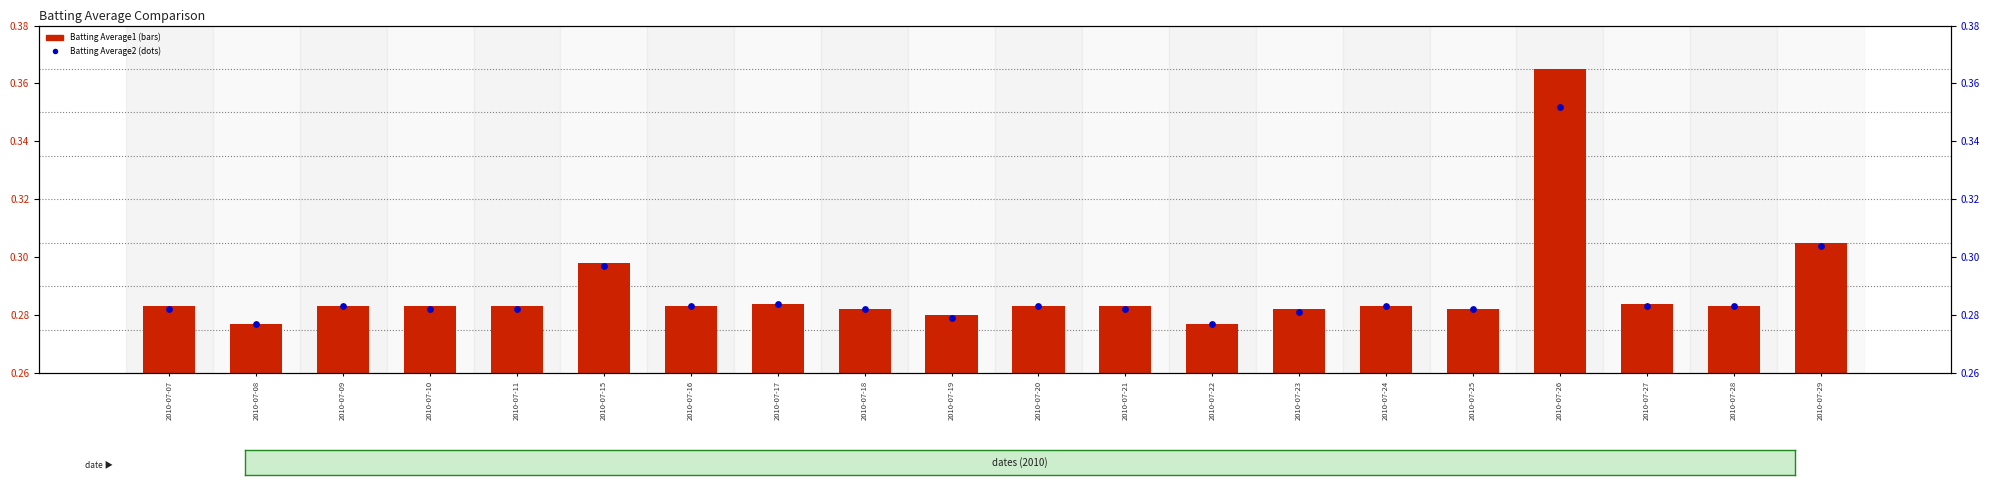

Which series reaches the maximum Y coordinate?

Batting Average1